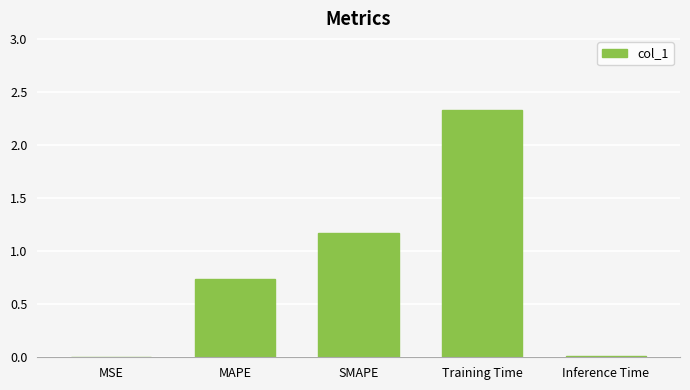

What is the greatest value displayed?

2.3